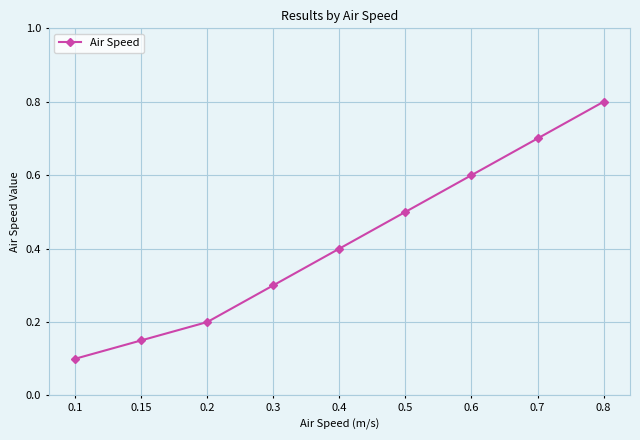

List the labels in order of value, smallest first.

0.1, 0.15, 0.2, 0.3, 0.4, 0.5, 0.6, 0.7, 0.8